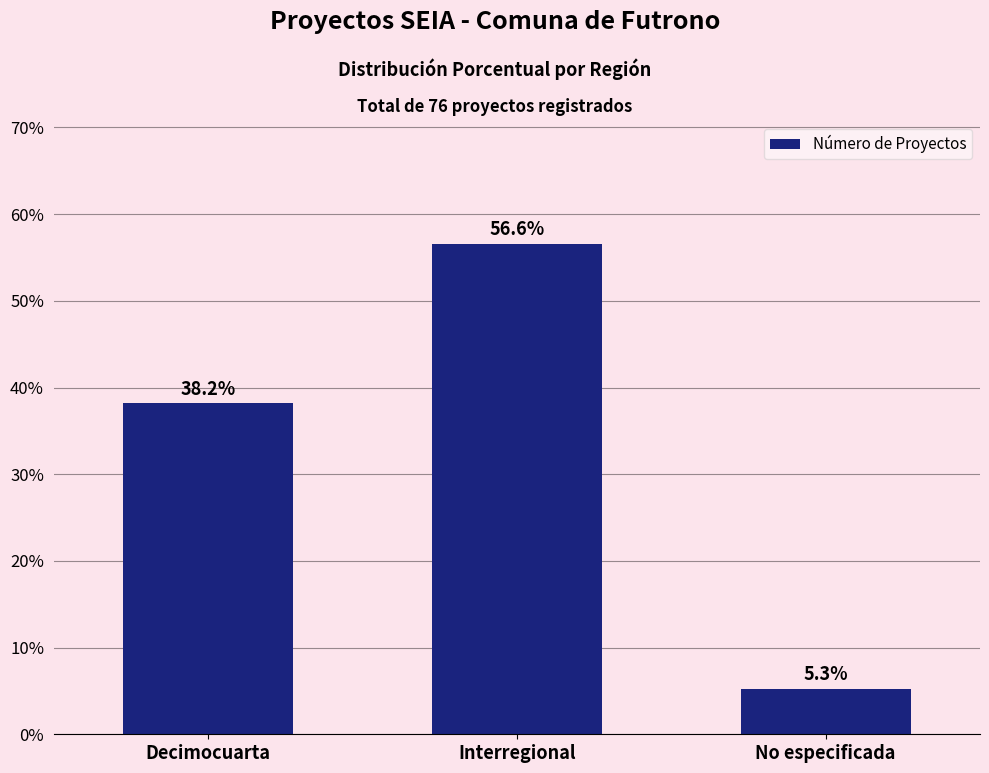

What is the greatest value displayed?

56.6